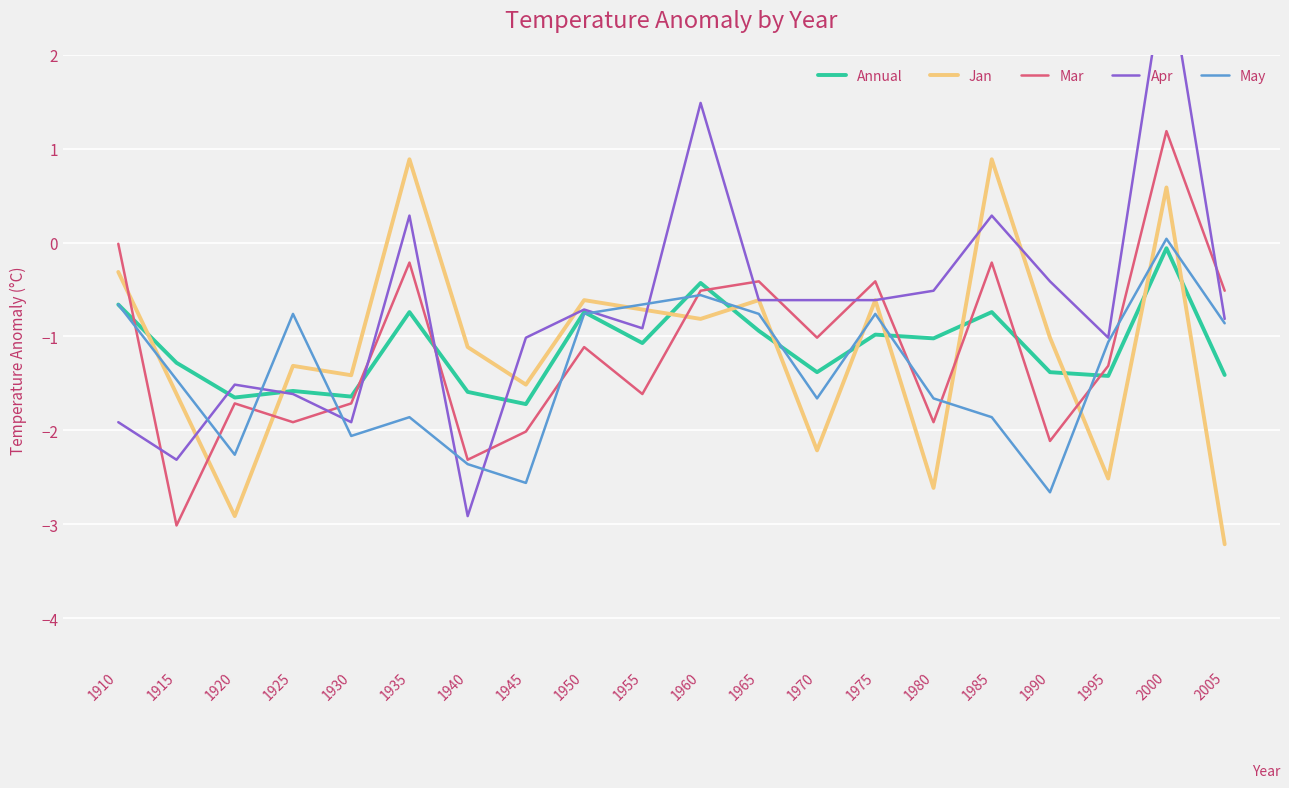

Reading right to left, list all the values displayed in this chart.

Annual: -1.4	-0.1	-1.4	-1.4	-0.7	-1.0	-1.0	-1.4	-0.9	-0.4	-1.1	-0.7	-1.7	-1.6	-0.7	-1.6	-1.6	-1.6	-1.3	-0.7
Jan: -3.2	0.6	-2.5	-1.0	0.9	-2.6	-0.6	-2.2	-0.6	-0.8	-0.7	-0.6	-1.5	-1.1	0.9	-1.4	-1.3	-2.9	-1.6	-0.3
Mar: -0.5	1.2	-1.3	-2.1	-0.2	-1.9	-0.4	-1.0	-0.4	-0.5	-1.6	-1.1	-2.0	-2.3	-0.2	-1.7	-1.9	-1.7	-3.0	-0.0
Apr: -0.8	3.0	-1.0	-0.4	0.3	-0.5	-0.6	-0.6	-0.6	1.5	-0.9	-0.7	-1.0	-2.9	0.3	-1.9	-1.6	-1.5	-2.3	-1.9
May: -0.9	0.0	-1.1	-2.7	-1.9	-1.7	-0.8	-1.7	-0.8	-0.6	-0.7	-0.8	-2.6	-2.4	-1.9	-2.1	-0.8	-2.3	-1.5	-0.7